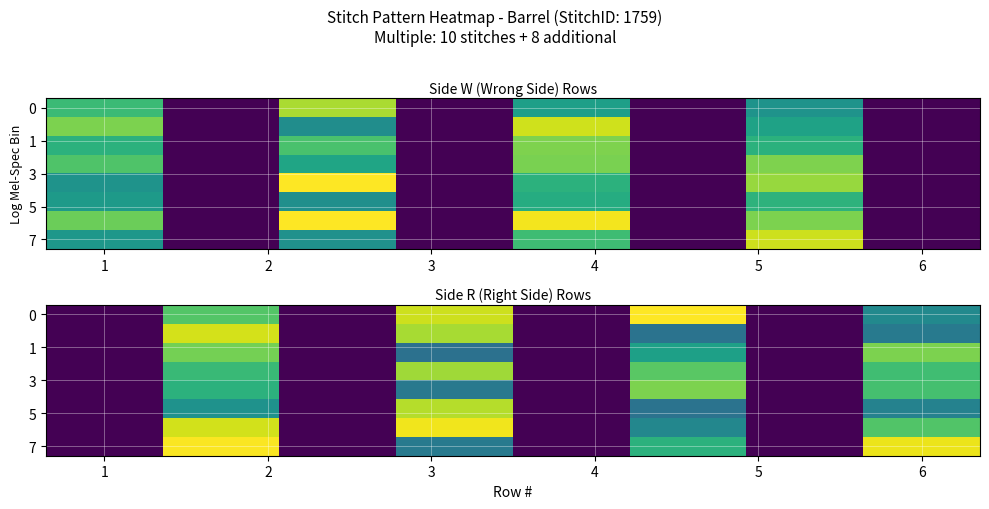

What is the total value across all series at 6?

13781.5